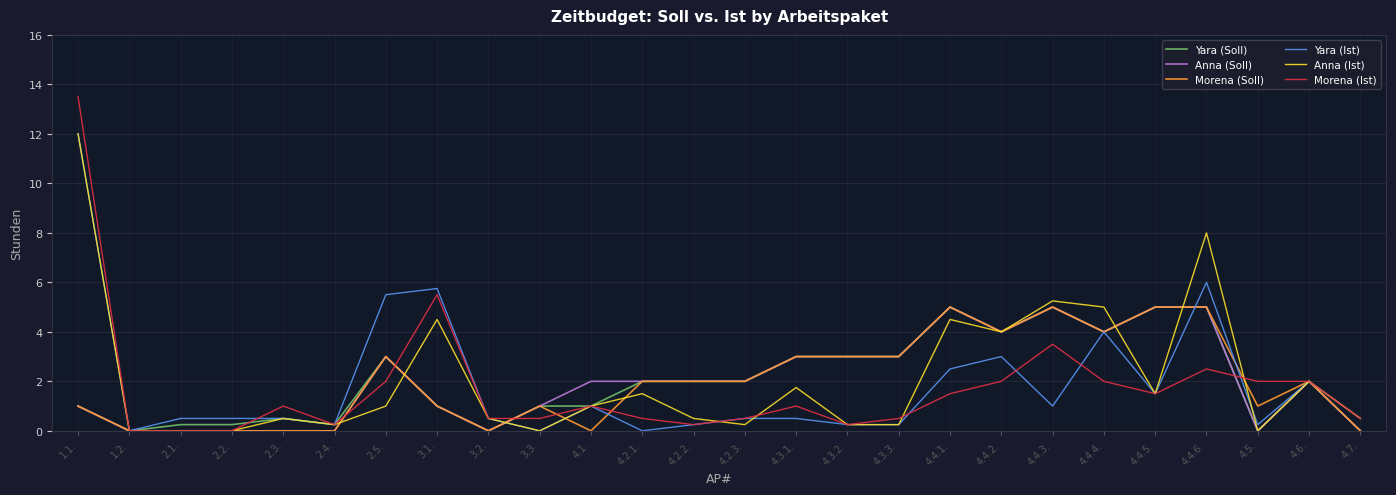

What is the difference between the maximum and minimum values in the Yara (Soll) series?

5.0